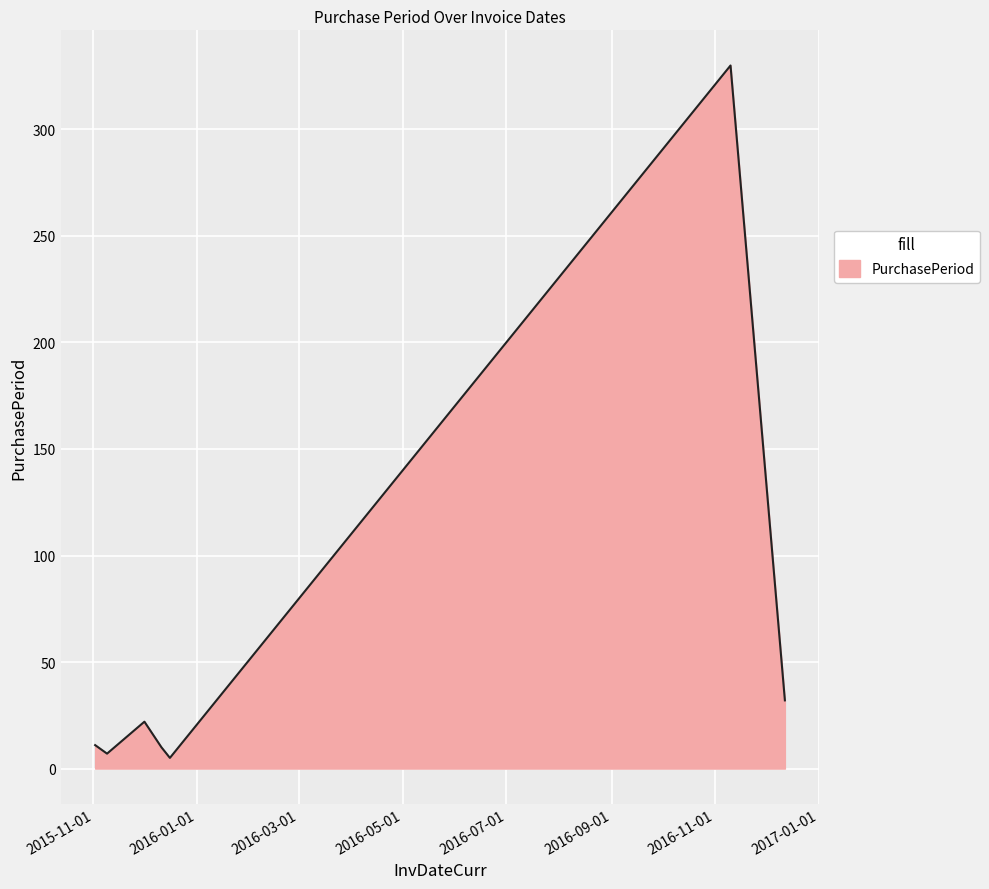

What is the difference between the maximum and minimum values?

325